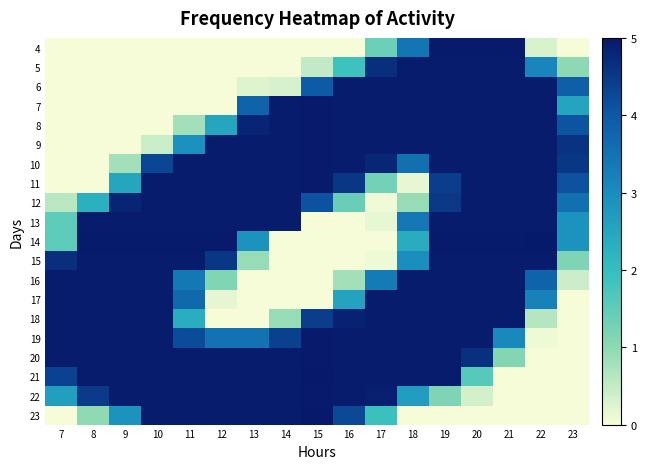

How many categories are shown in the chart?

17